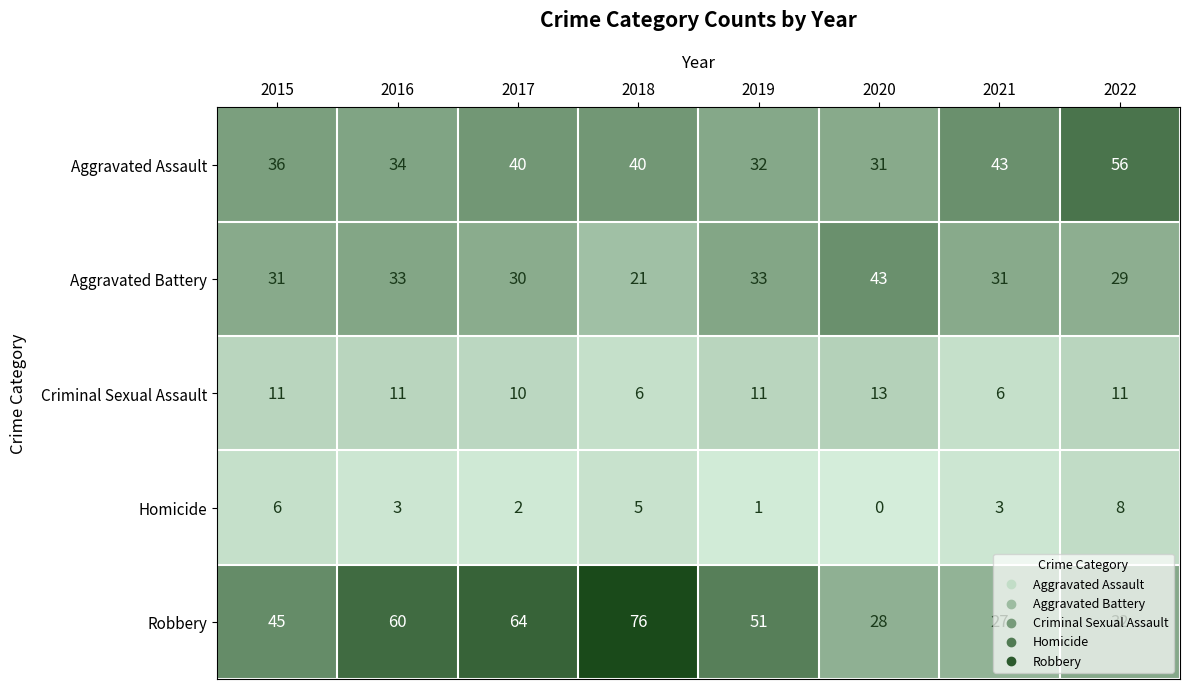

What is the approximate value of Aggravated Assault at 2020?

31